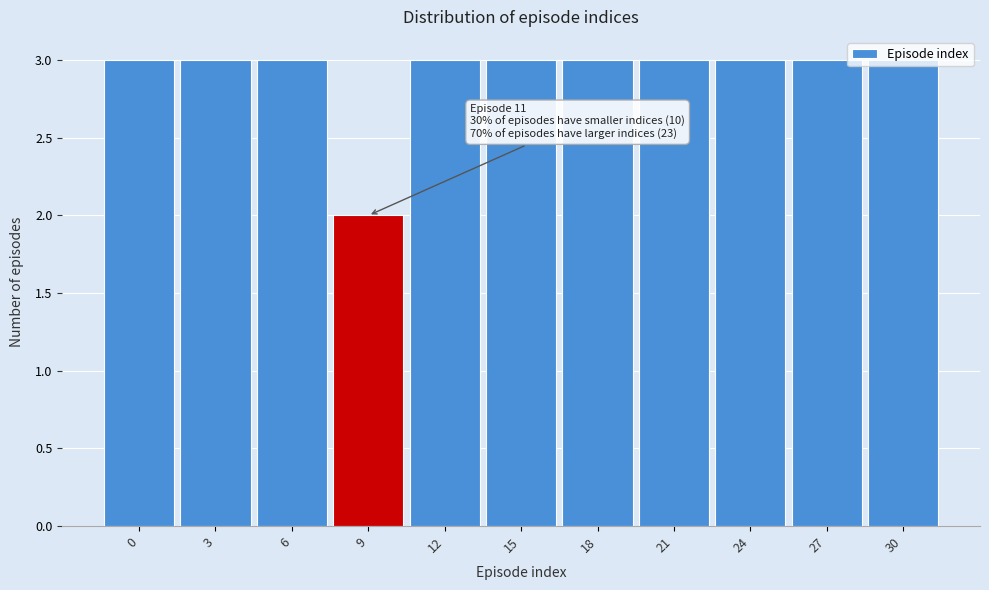

True or false: the data shows 3 at 3.

True